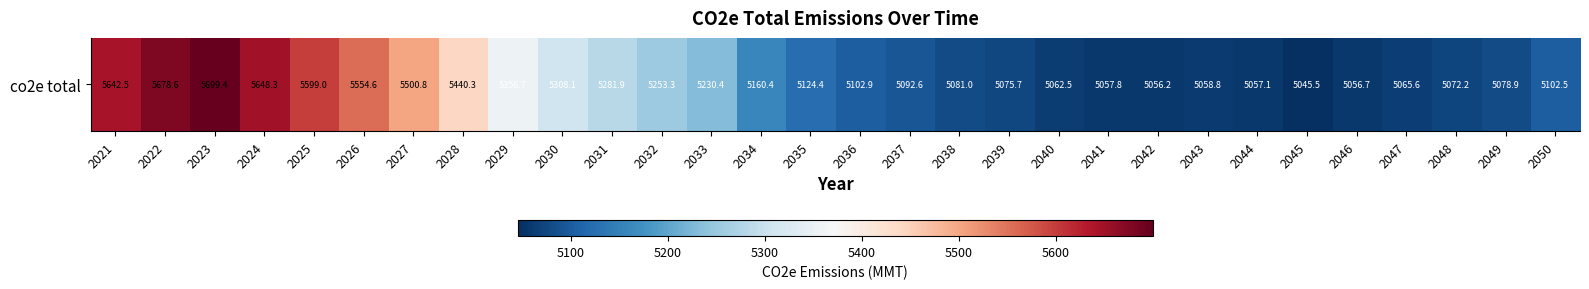

What is the difference between the values at 2035 and 2041?

66.6